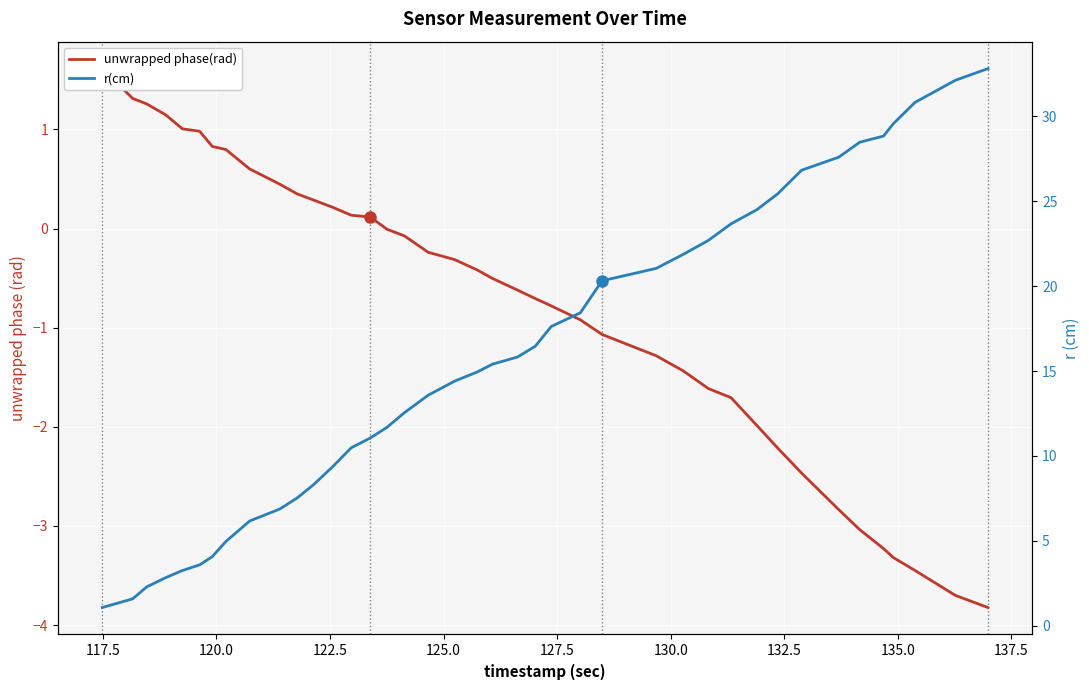

Is the value of r(cm) at 37 greater than the value of unwrapped phase(rad) at 20?

Yes